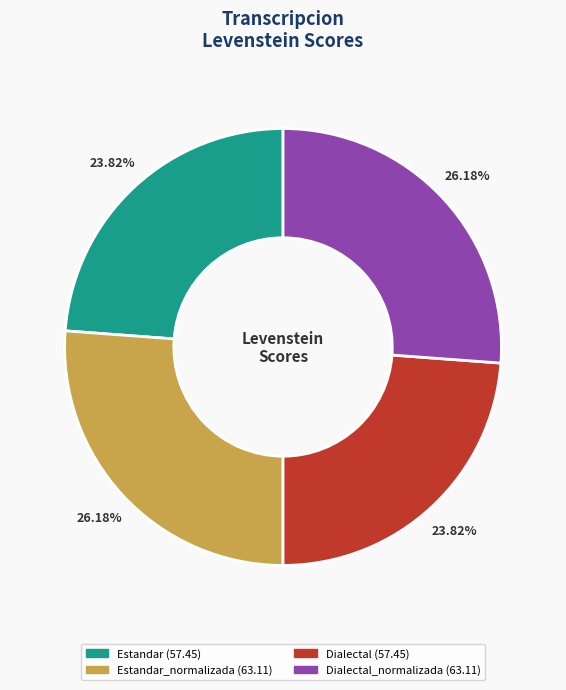

Is there any slice that represents more than half of the pie?

No